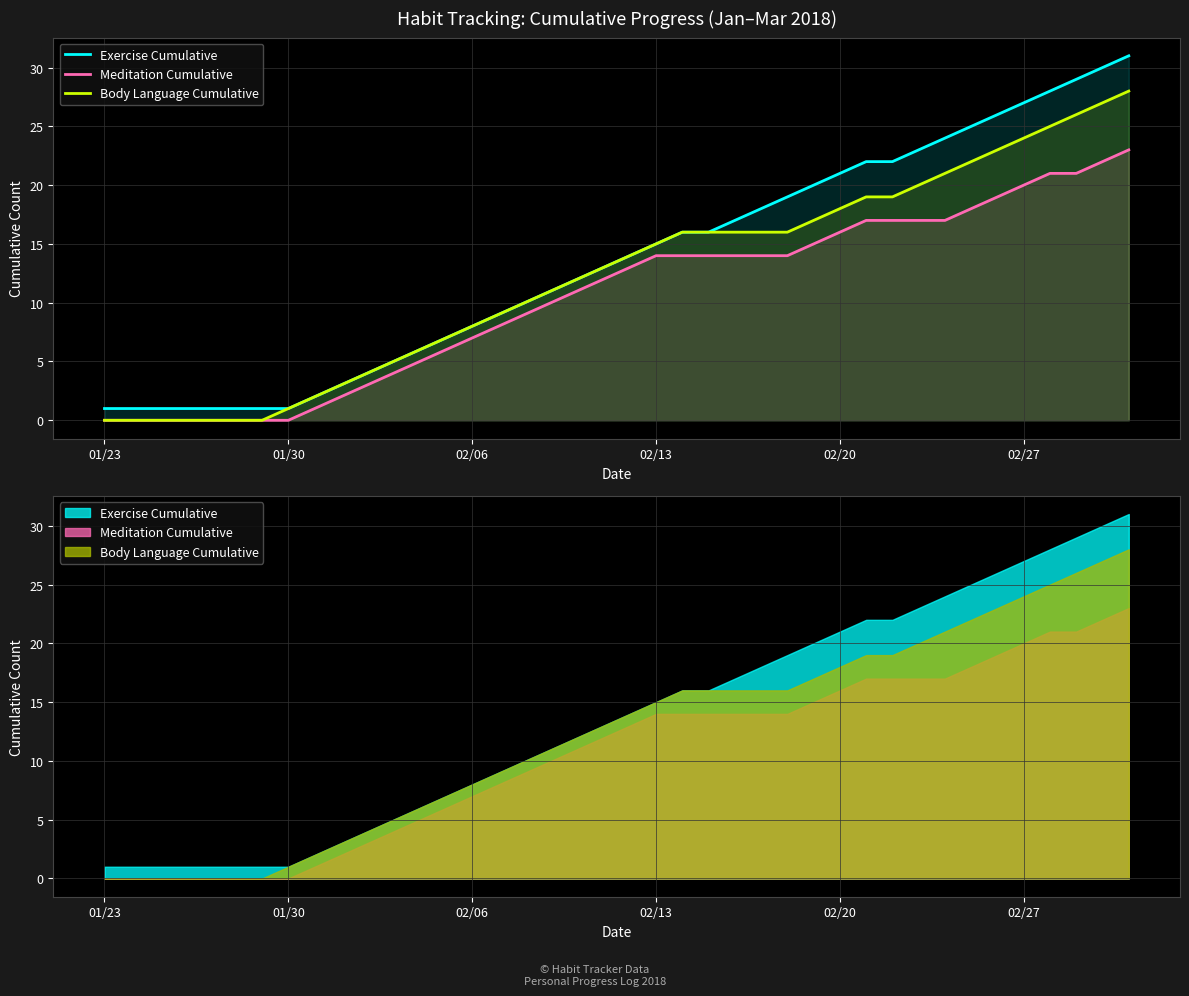

Count the number of data series in this chart.

3